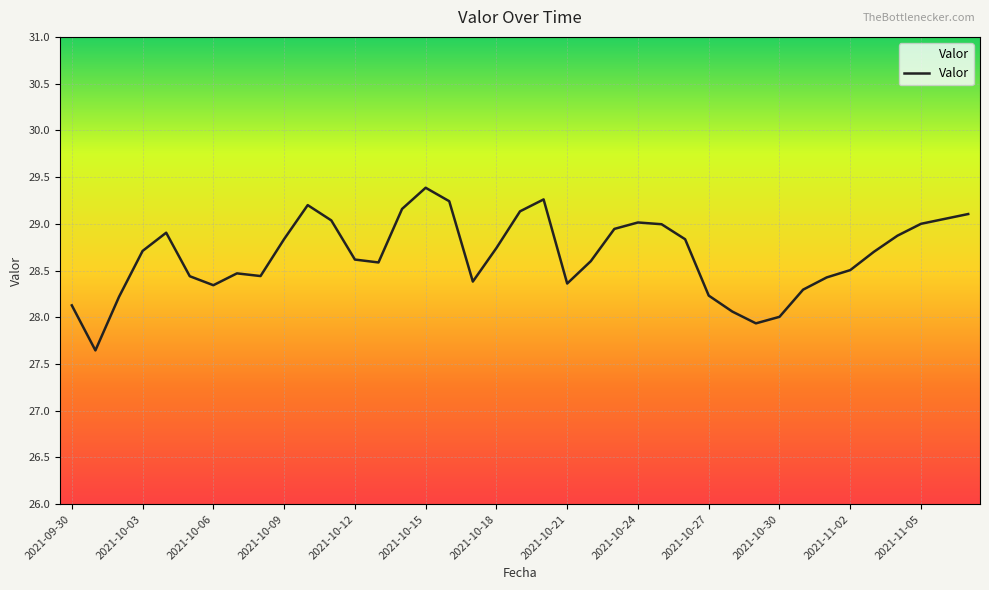

What is the difference between the maximum and minimum values?

1.7